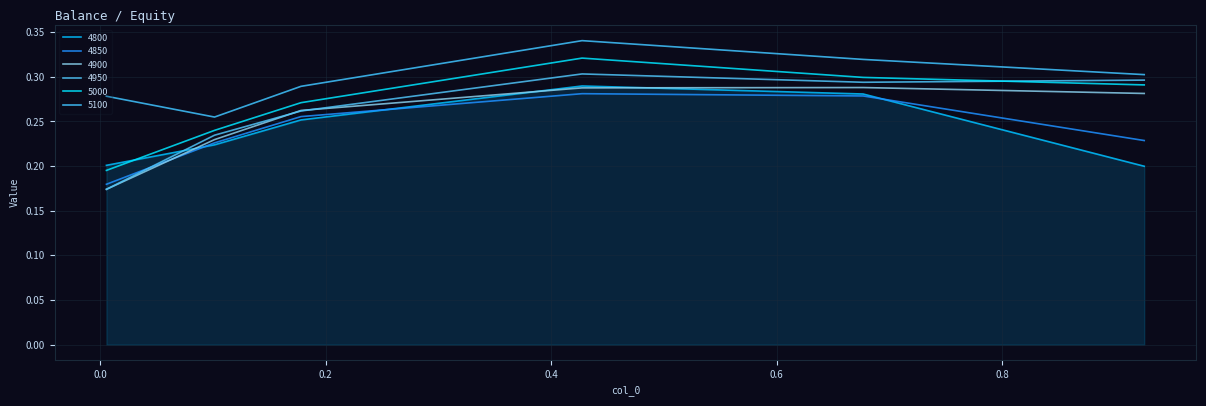

How many lines are shown in the chart?

6